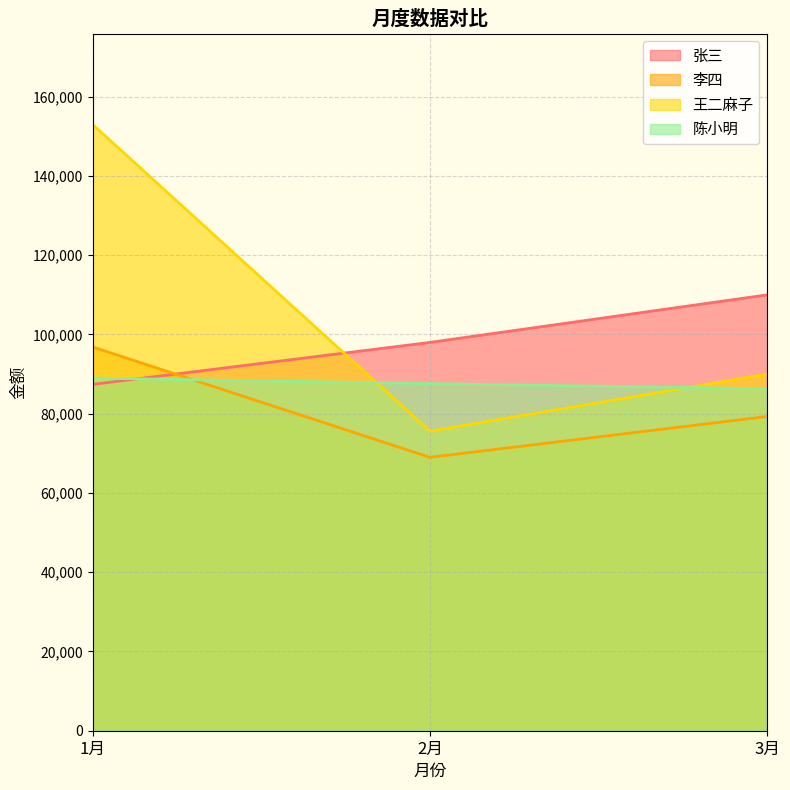

At which label does 陈小明 first exceed 87600?

1月